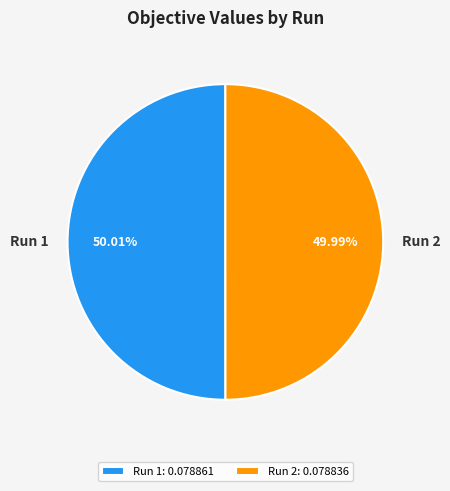

Does any single category account for the majority?

Yes